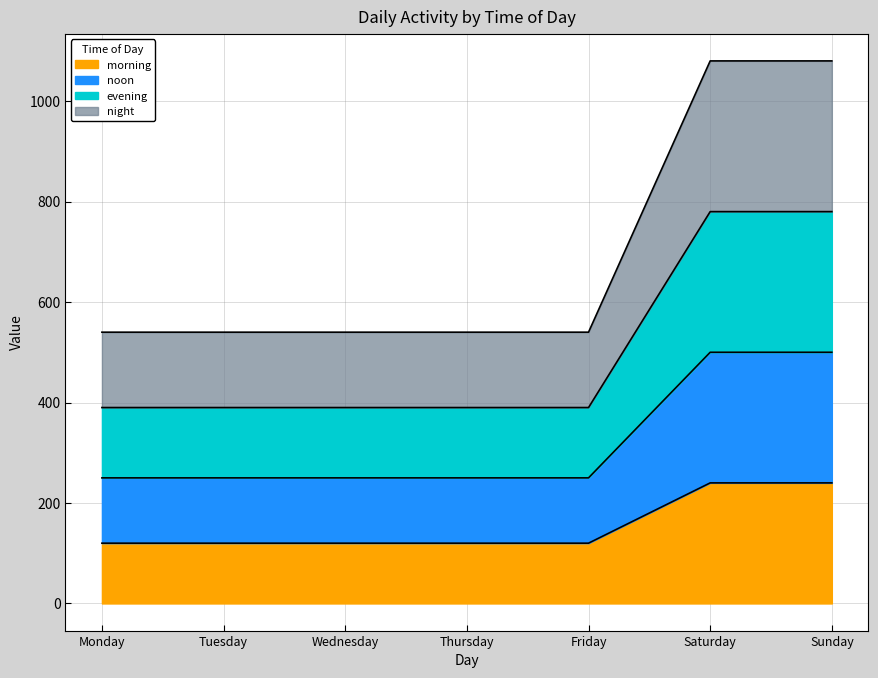

What is the lowest value of the morning series?

120